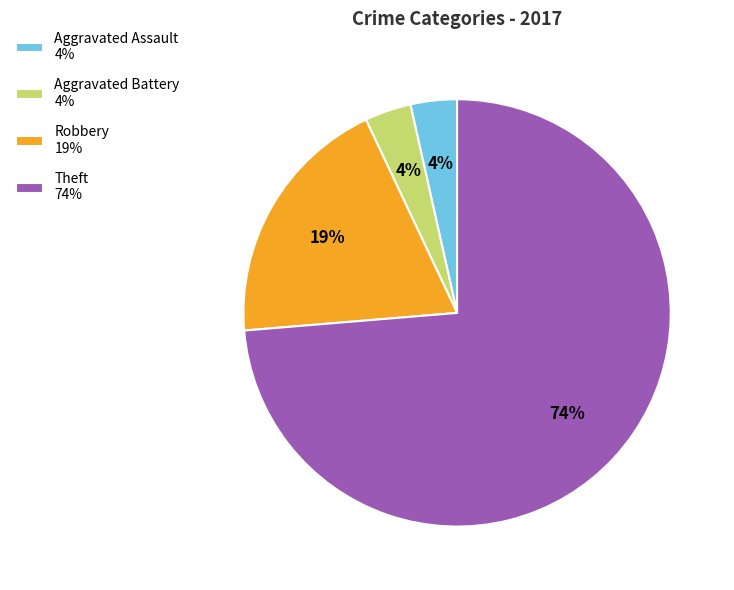

To the nearest percent, what is the average slice percentage?

25%